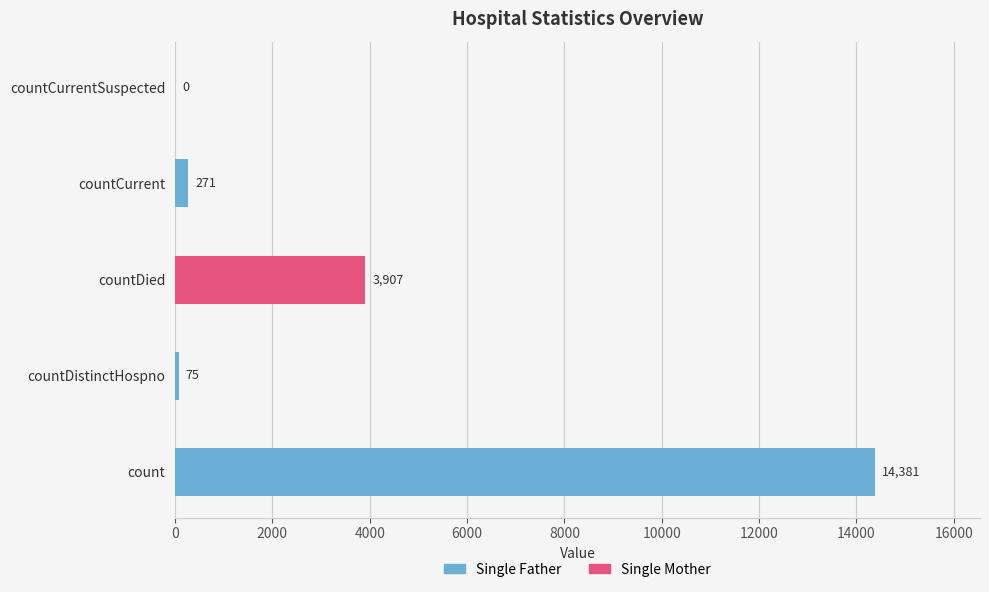

Count the number of categories in the chart.

5